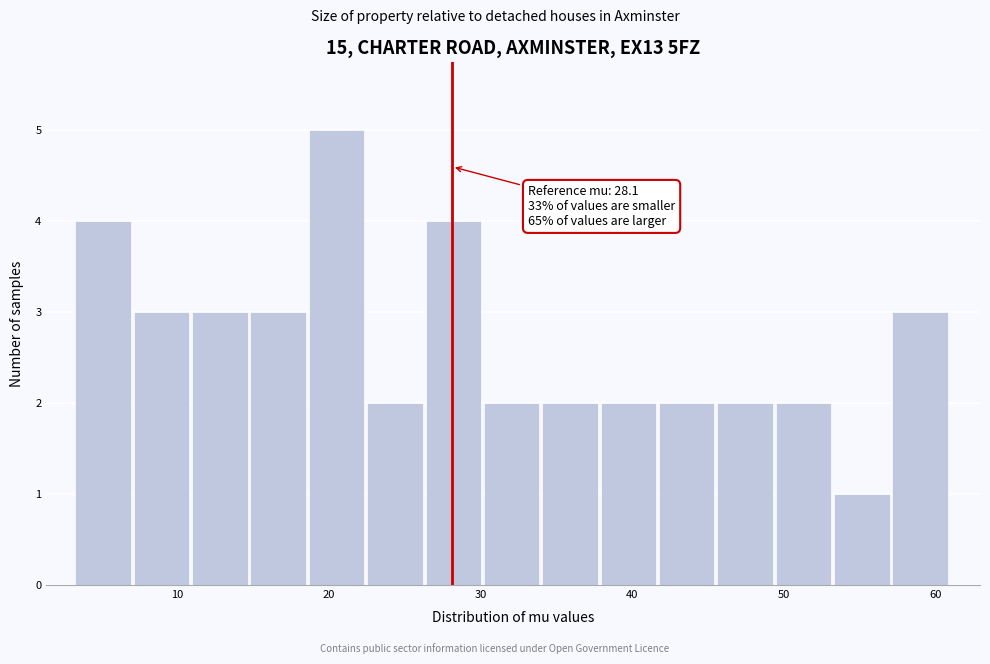

Read against the x-axis, roughly where is the centre of the tallest bar?

20